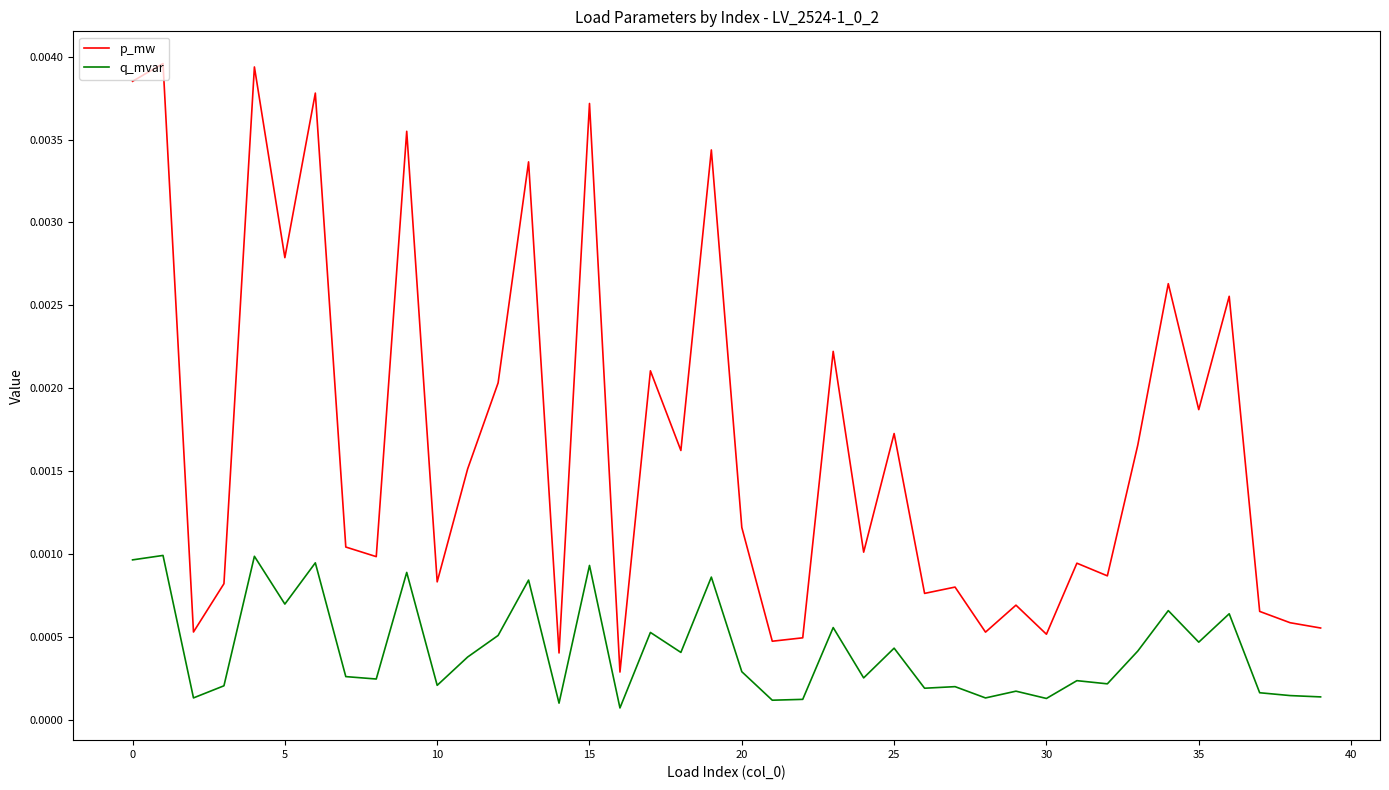

Which series has the largest total across all categories?

p_mw